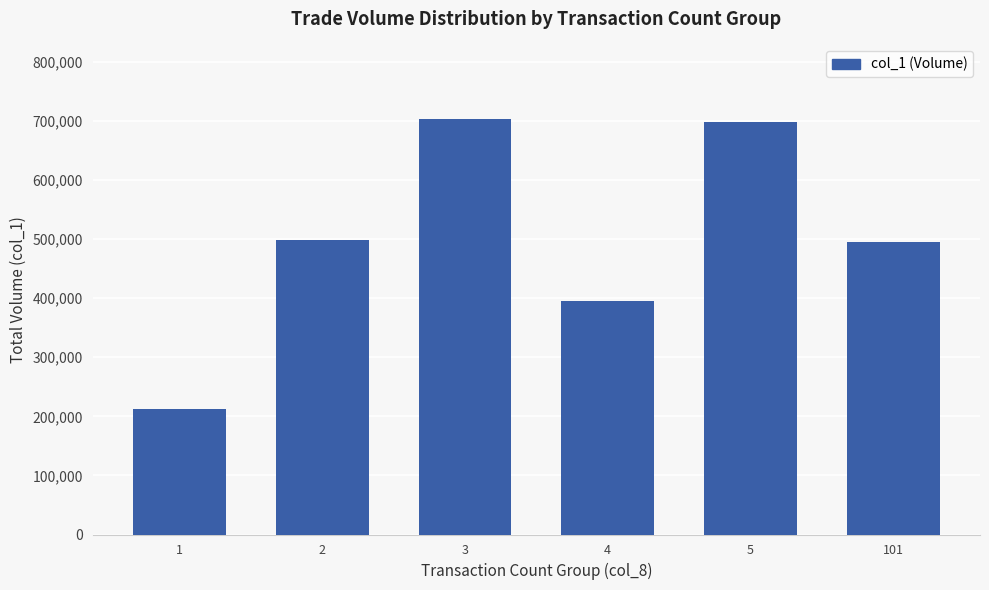

What is the ratio of the value at 2 to the value at 3?

0.7